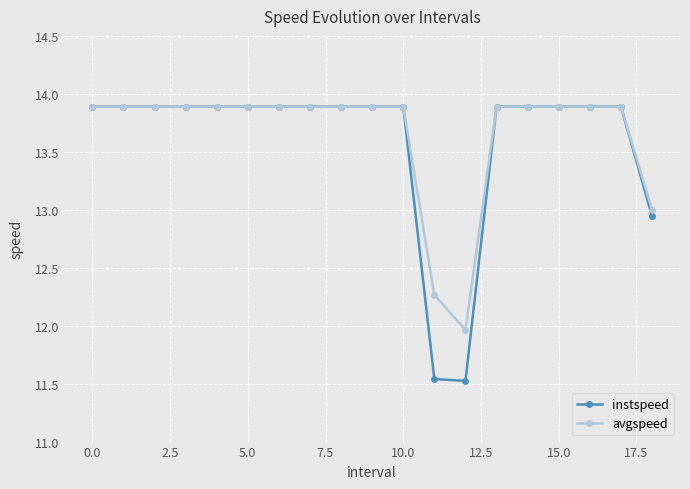

How many lines are shown in the chart?

2